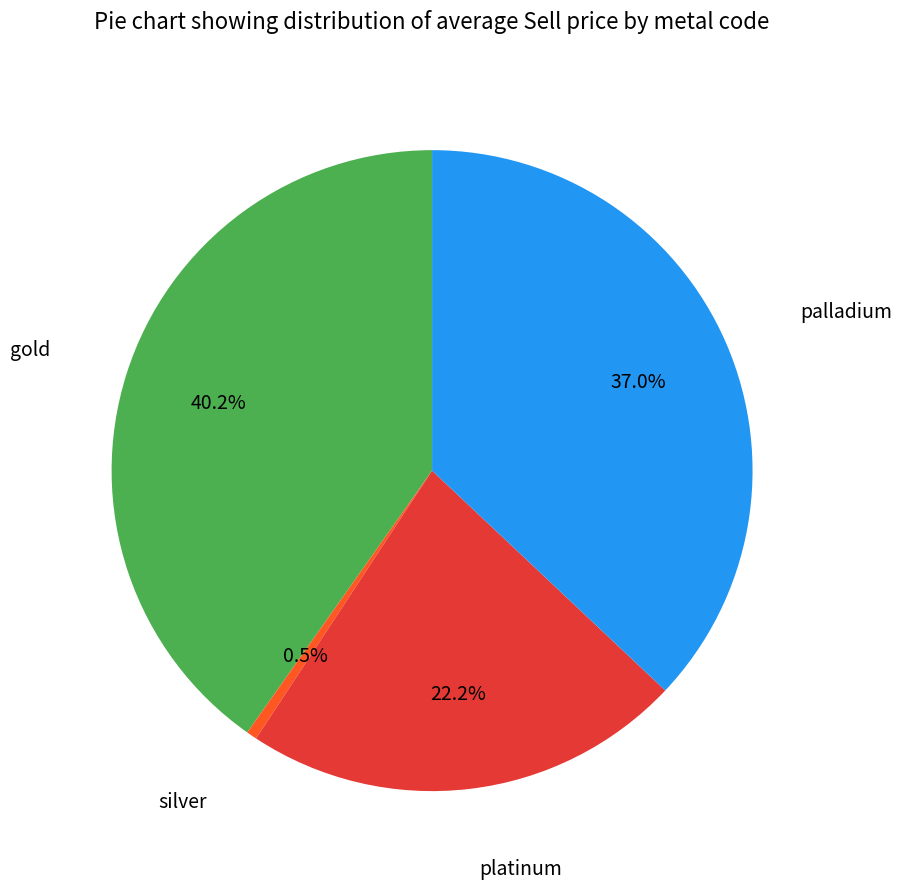

True or false: platinum accounts for 22% of the total.

True